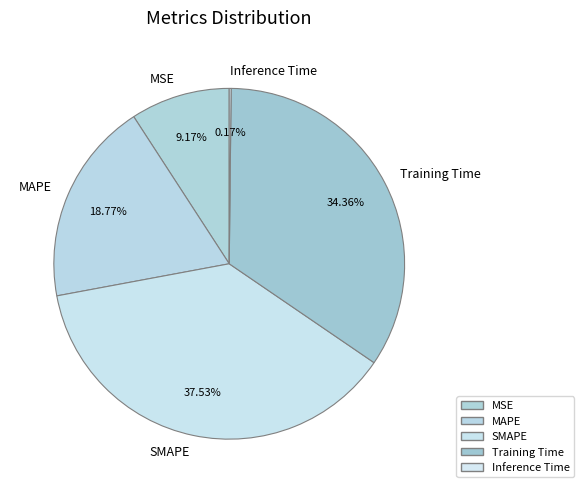

To the nearest percent, what percentage of the pie is Training Time?

34%